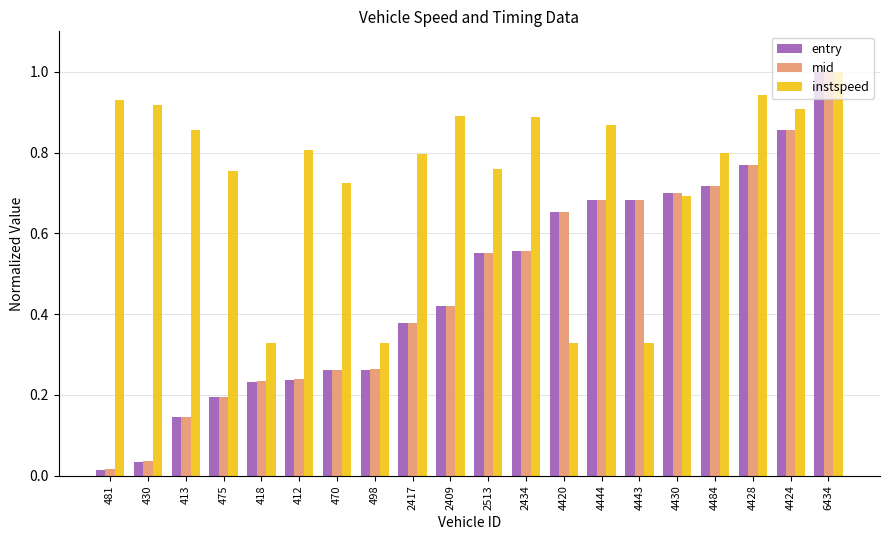

What is the highest value of the mid series?

1.0